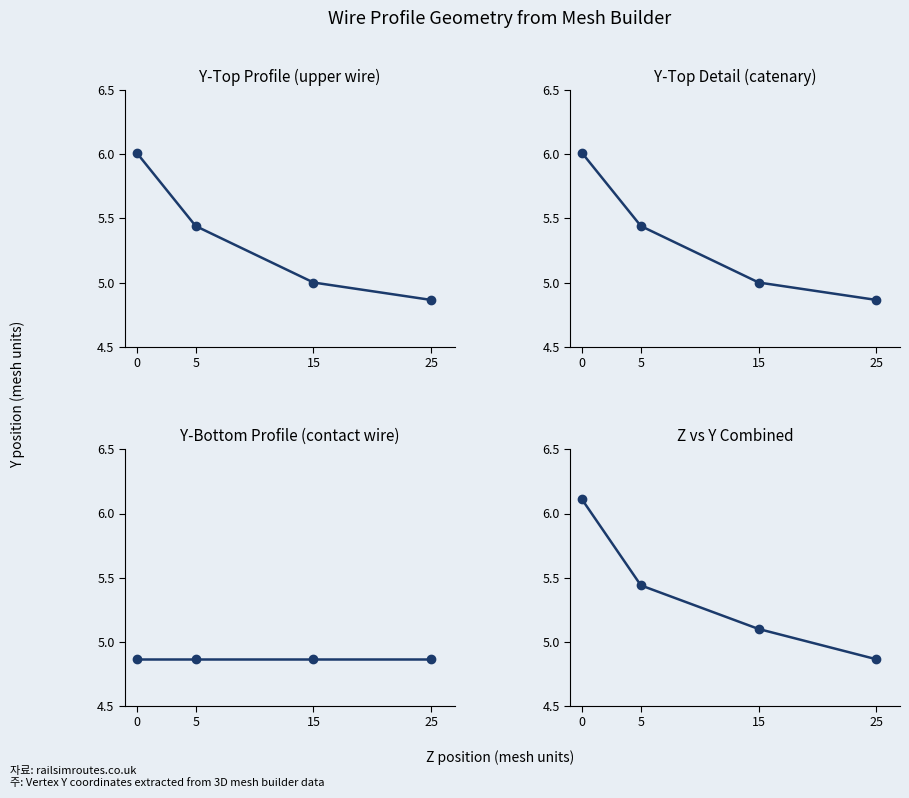

Reading left to right, transcribe all the data shown in this chart.

y_top: 6.1	5.4	5.1	4.9
y_bottom: 4.9	4.9	4.9	4.9